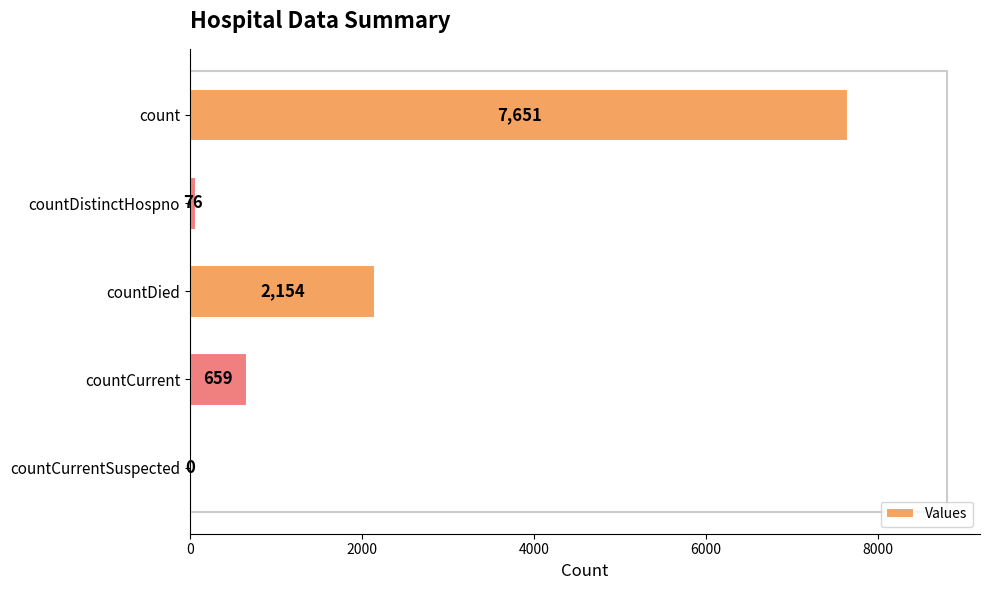

The chart shows a value of 10163 at count. True or false?

False